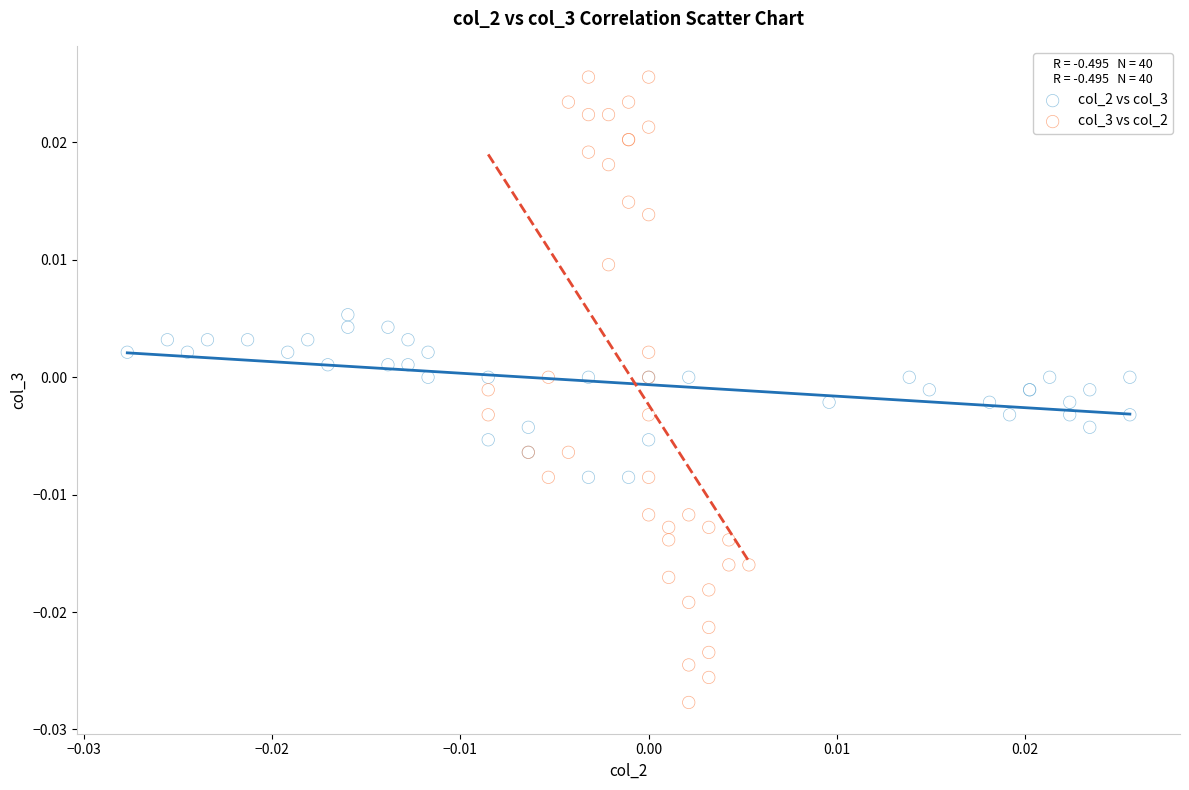

Which series has the widest spread of Y values?

col_3 vs col_2